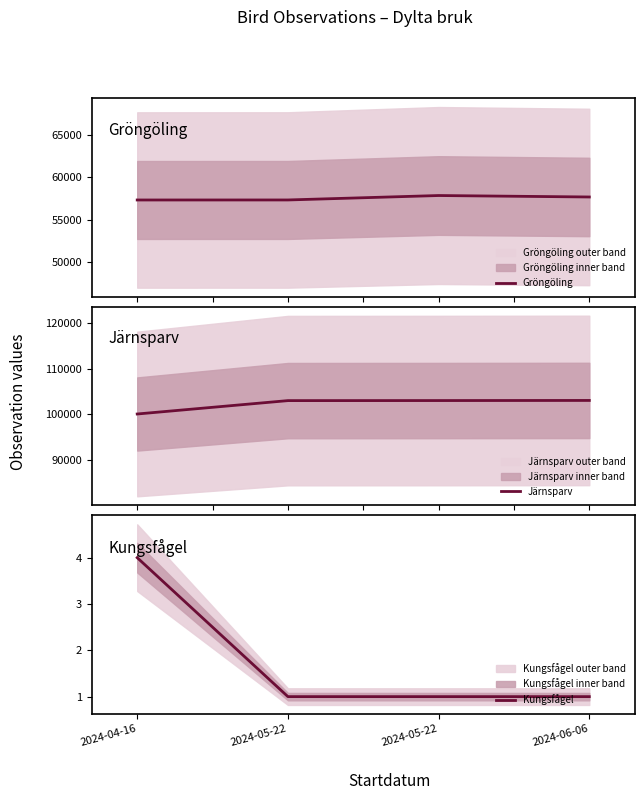

Where is Järnsparv nearest to the value 101532?

2024-05-22